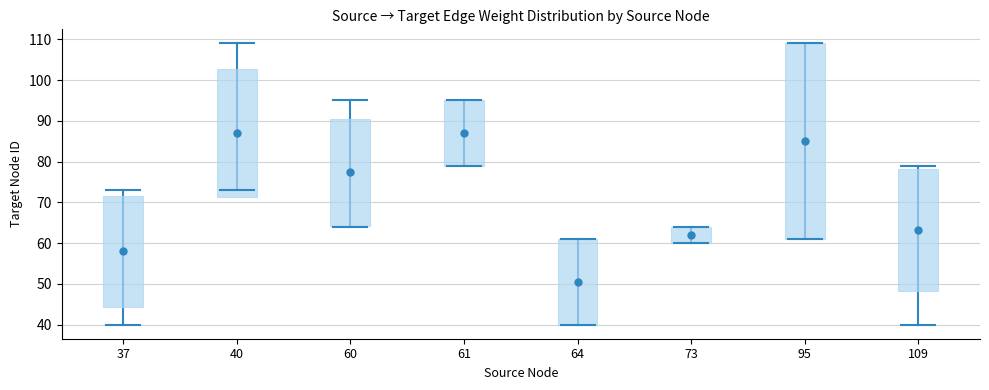

Approximately how many times larger is the value at 37 compared to 37?

1.8